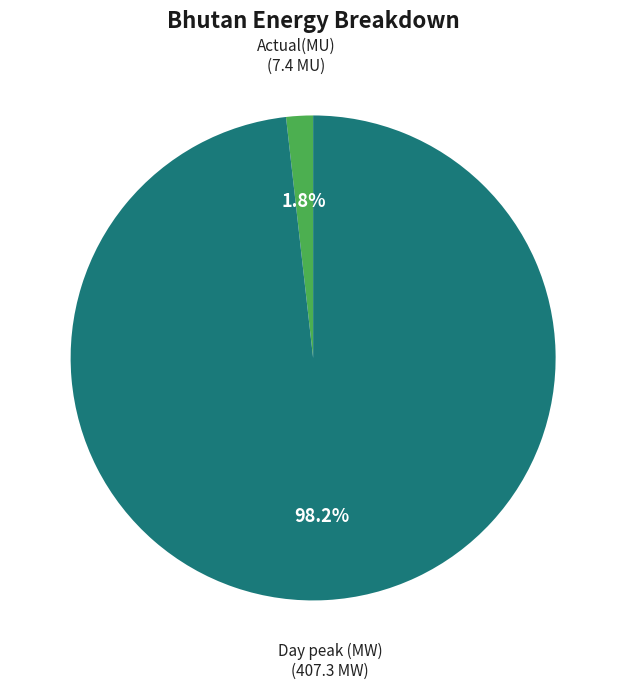

Count the number of slices in the pie.

2